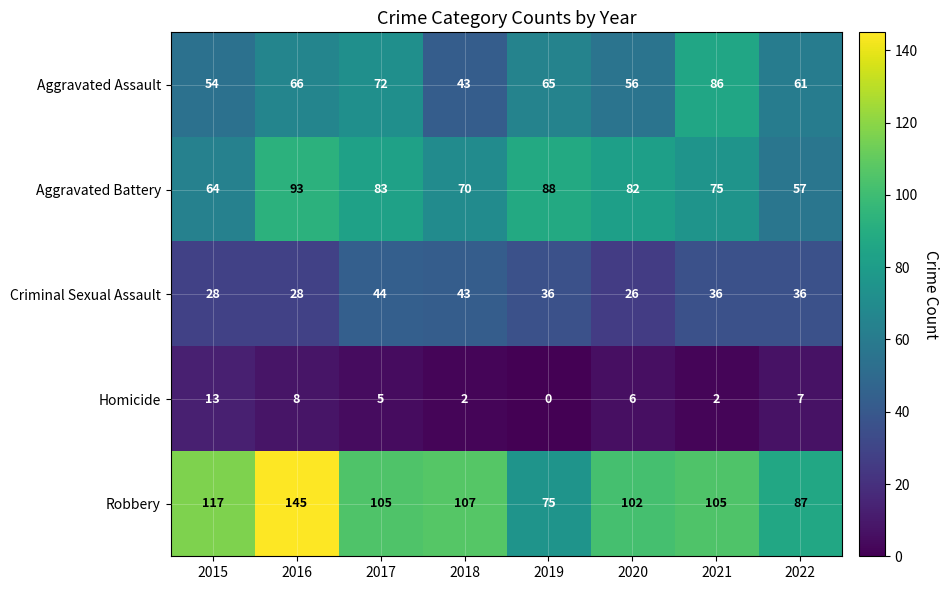

Which series has the widest spread of values?

Robbery